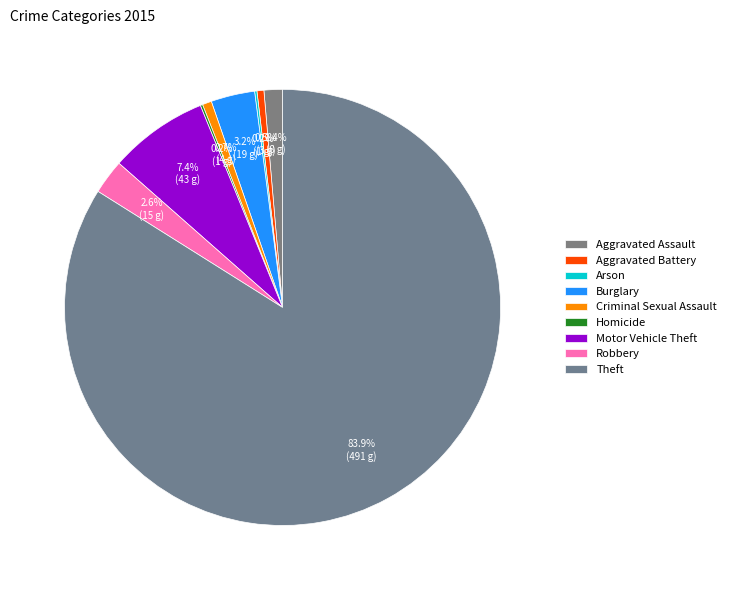

How many slices are in this pie chart?

9